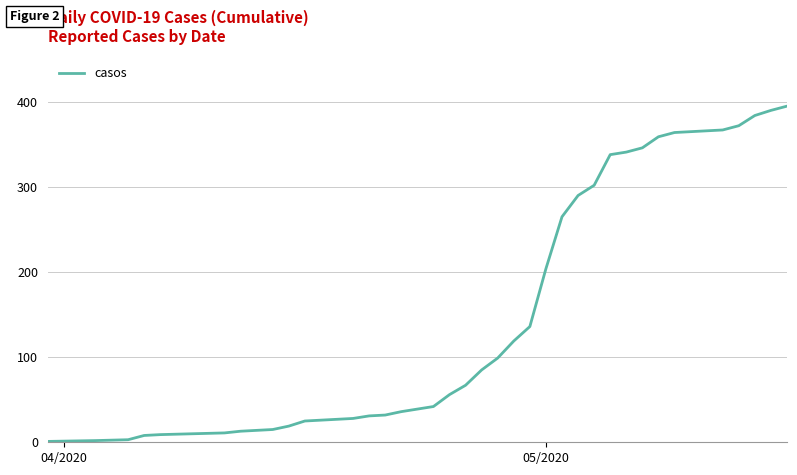

What is the maximum value shown in the chart?

395